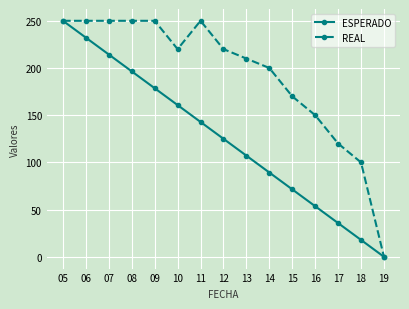

How many lines are shown in the chart?

2